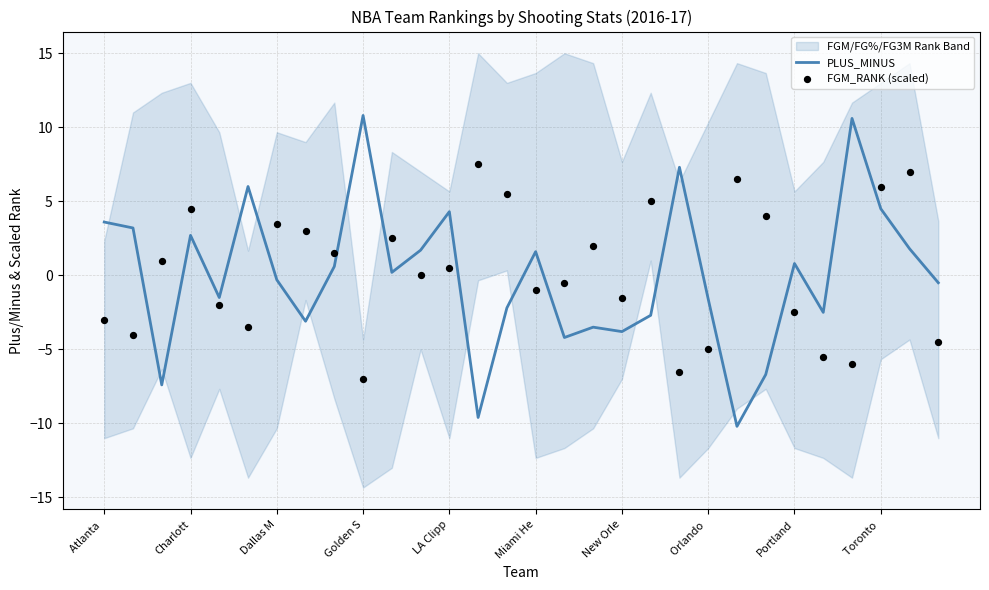

What is the lowest value of the PLUS_MINUS series?

-10.2